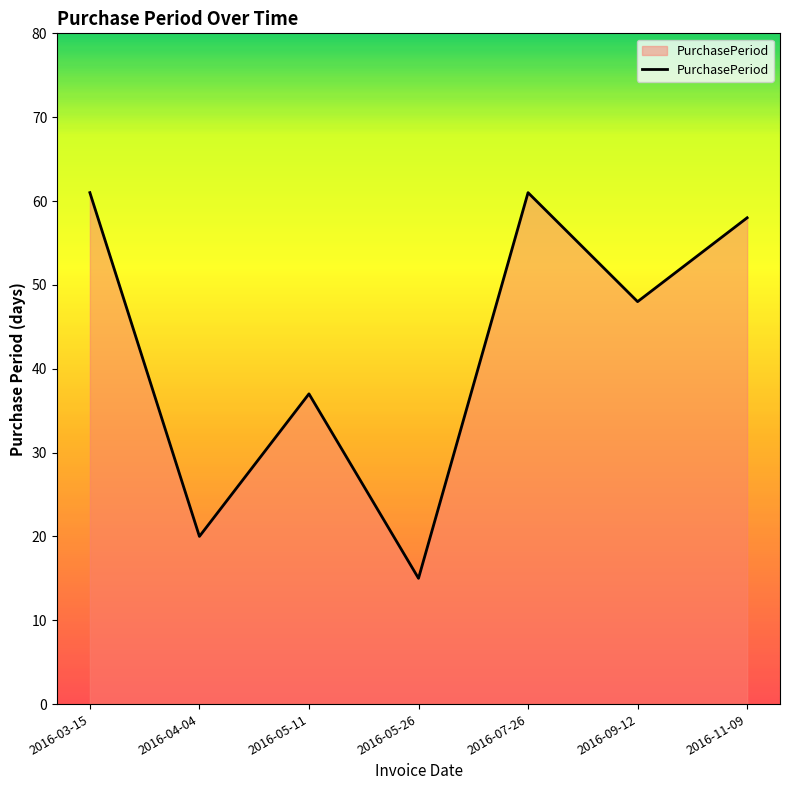

Where is the data nearest to the value 38?

2016-05-11